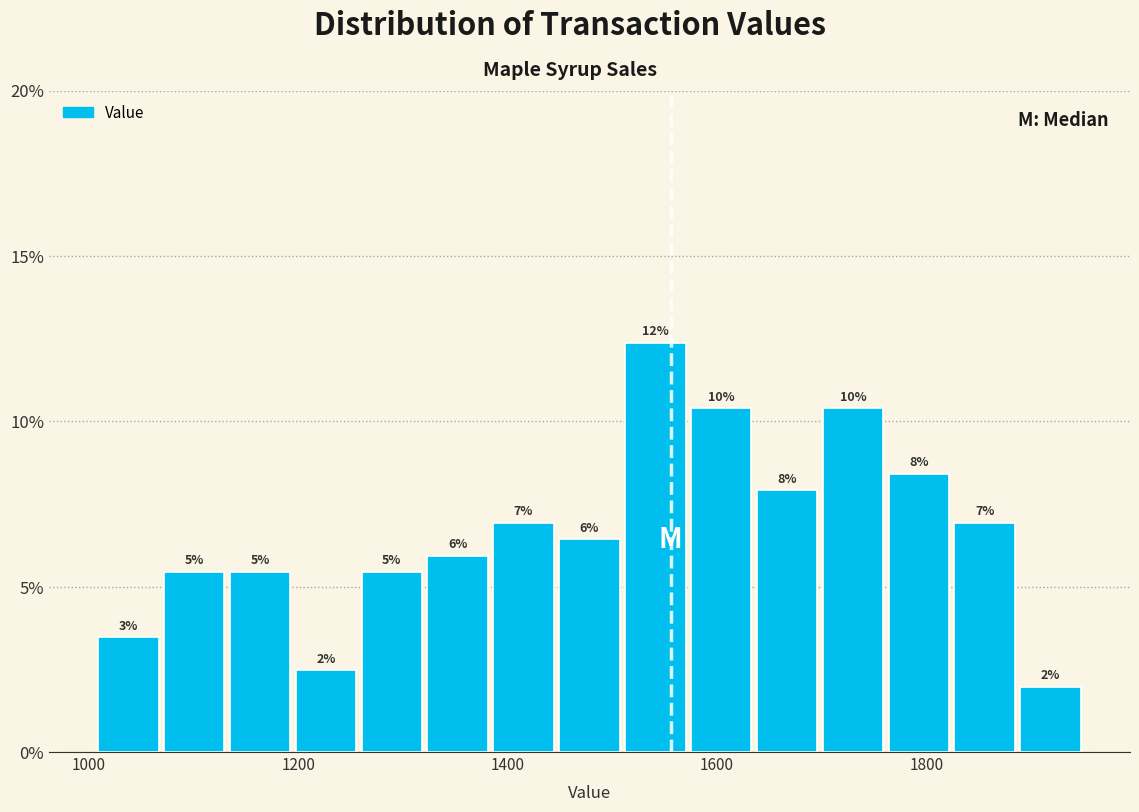

Around what value on the x-axis is the tallest bar? Give the approximate position of its centre, as read against the axis.

1540